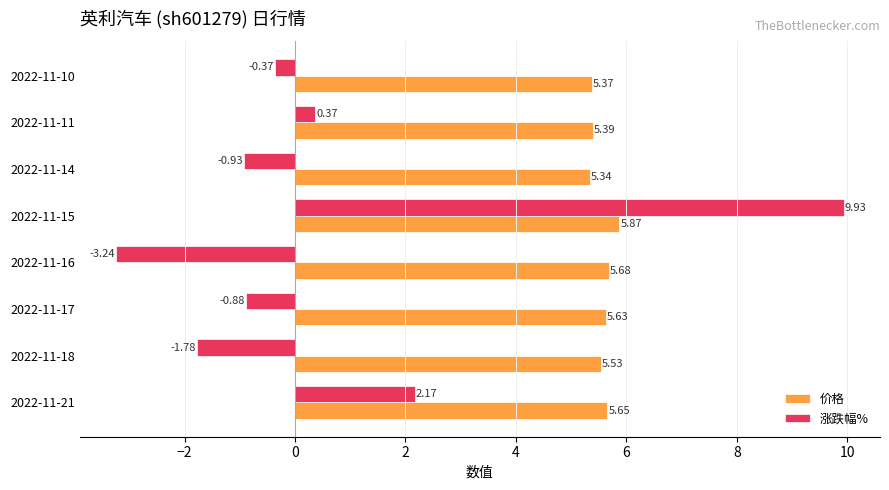

Rank the series at 2022-11-11 from highest to lowest value.

价格, 涨跌幅%